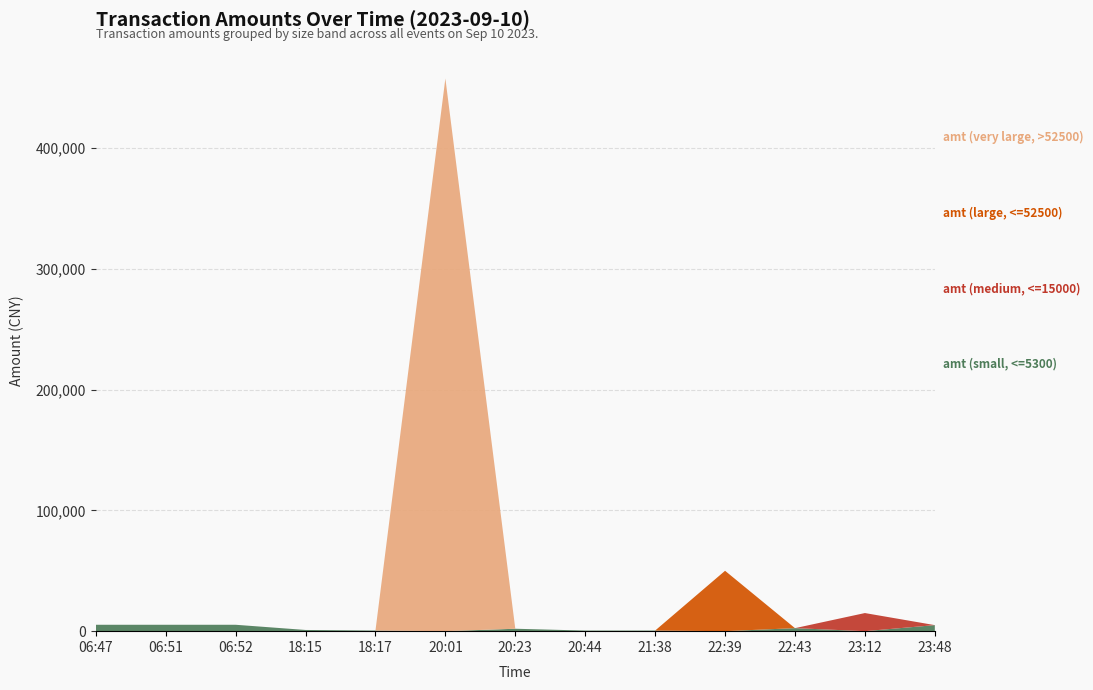

Reading left to right, list all the values displayed in this chart.

amt (small, <=5300): 5300.0	5300.0	5300.0	1000.0	500.0	0.0	2000.0	500.5	499.0	0.0	2500.0	0.0	5000.0
amt (medium, <=15000): 0.0	0.0	0.0	0.0	0.0	0.0	0.0	0.0	0.0	0.0	0.0	15000.0	0.0
amt (large, <=52500): 0.0	0.0	0.0	0.0	0.0	0.0	0.0	0.0	0.0	50000.0	0.0	0.0	0.0
amt (very large, >52500): 0.0	0.0	0.0	0.0	0.0	457676.0	0.0	0.0	0.0	0.0	0.0	0.0	0.0